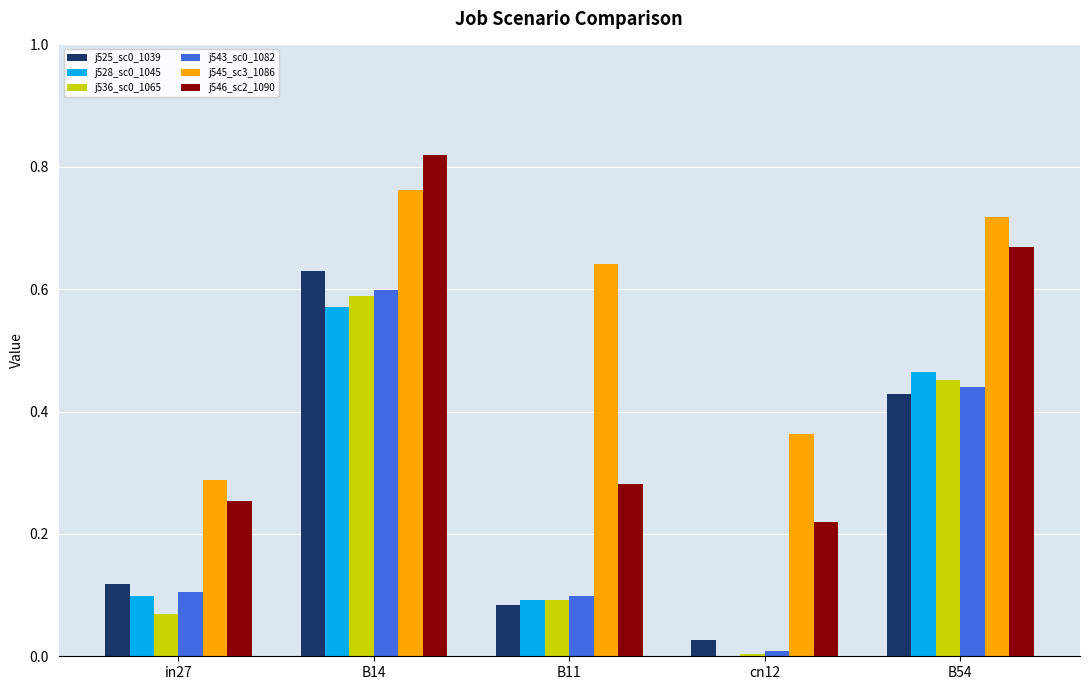

What is the total value across all series at in27?

0.9